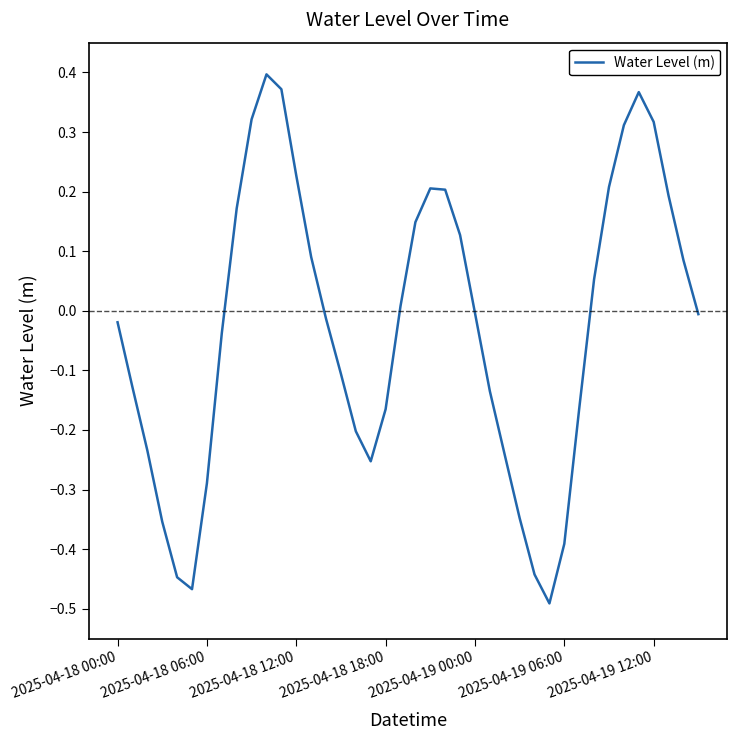

What is the difference between the maximum and minimum values?

0.9